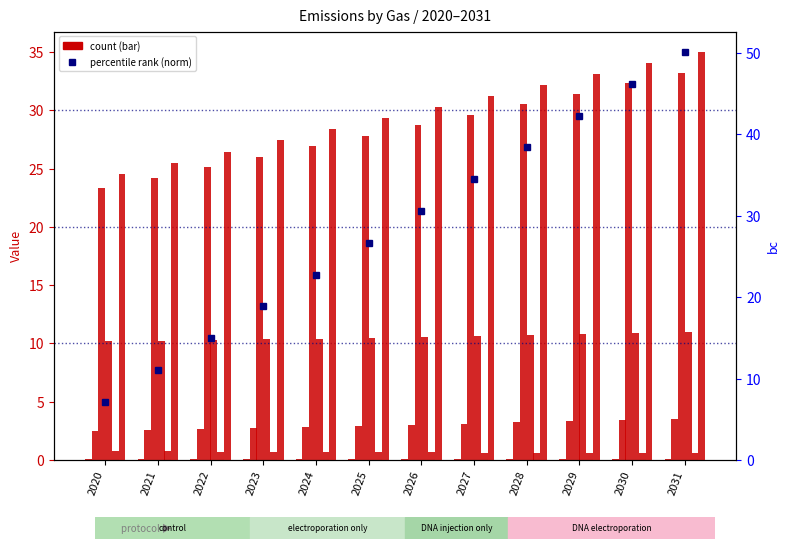

At 2024, list the series in order from smallest to largest.

ch4, nox, bc, so2, co2, n2o